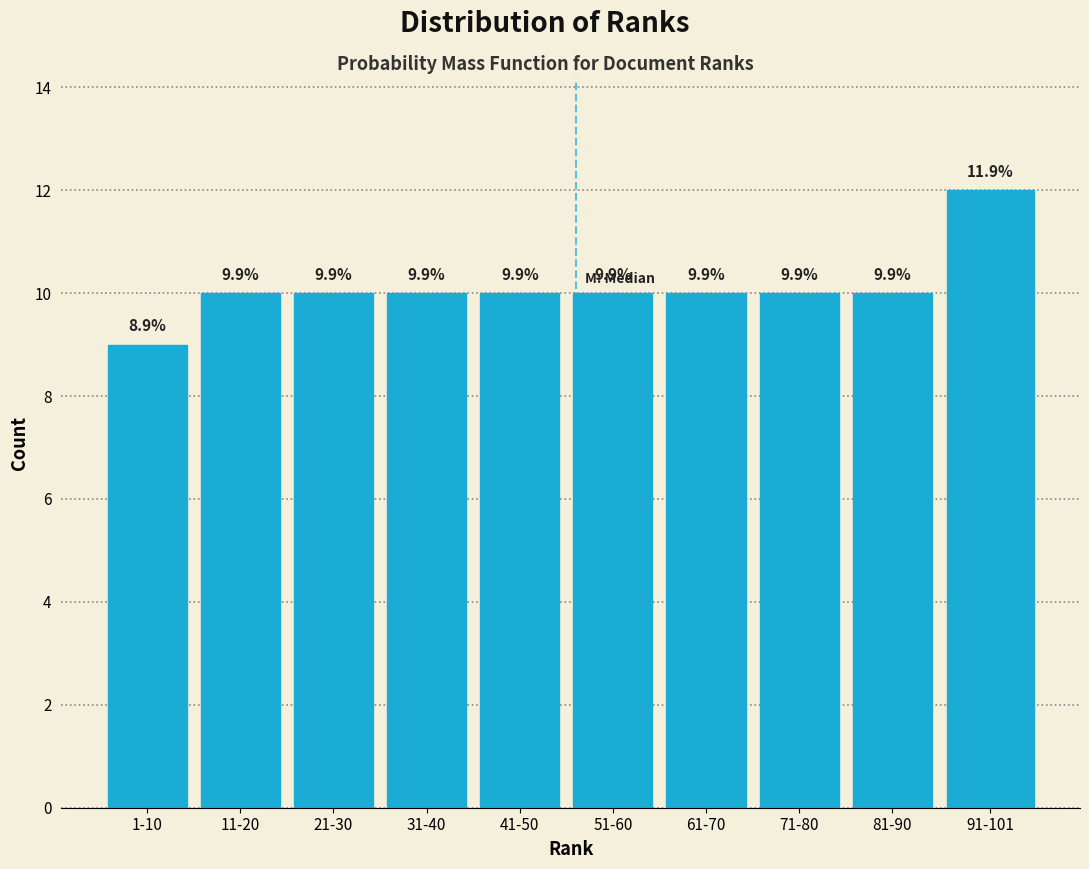

Does the chart contain any negative values?

No